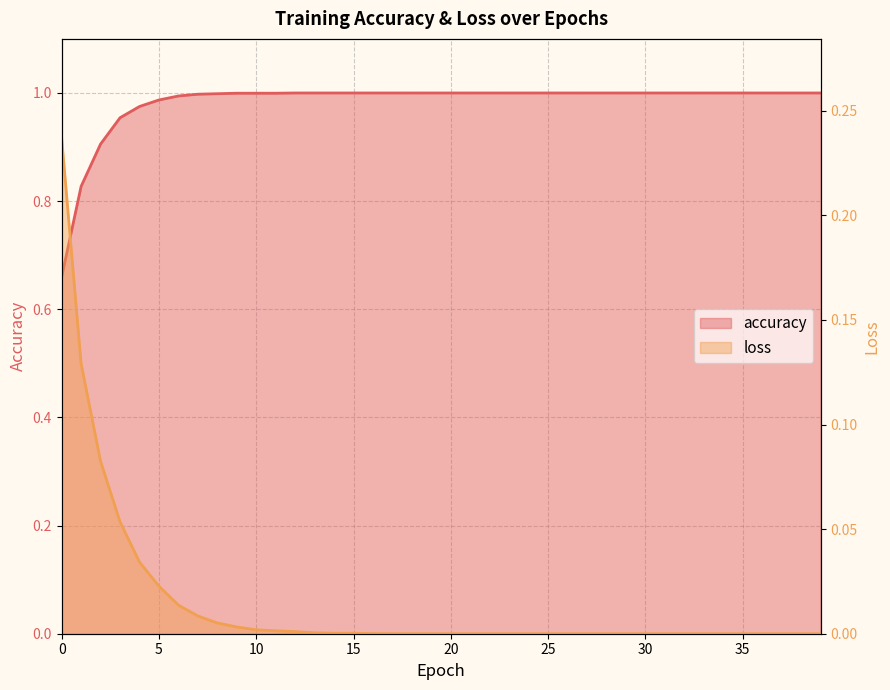

What is the total value across all series at 24?

1.0